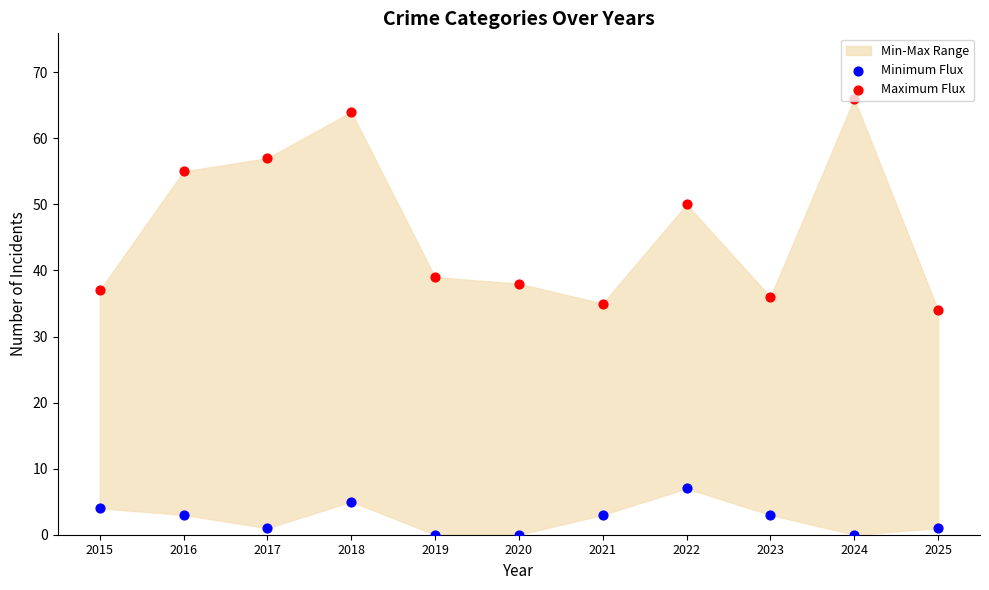

Which series contains the lowest Y value?

Minimum Flux